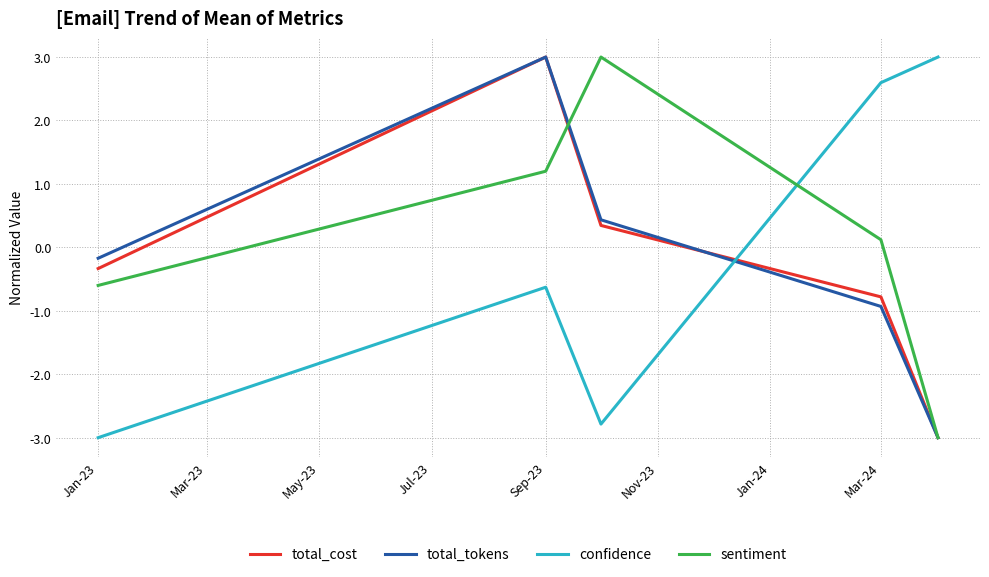

What is the minimum value shown in the chart?

-3.0